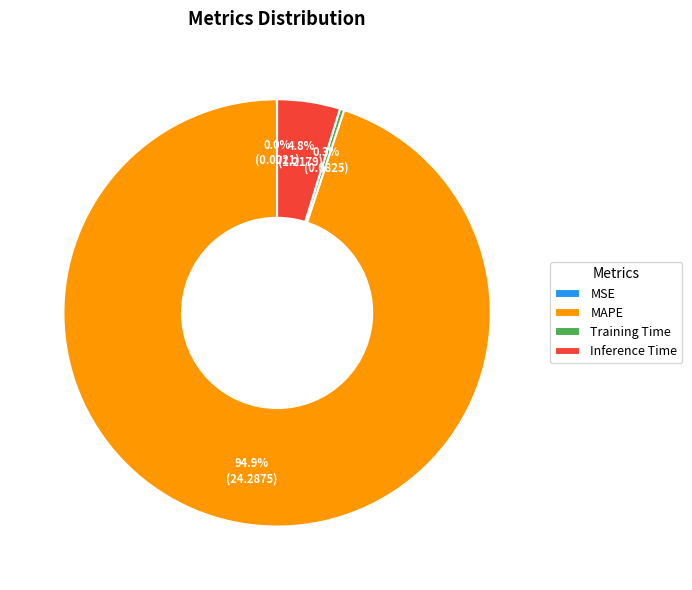

What portion of the pie excludes Training Time?

99.7%